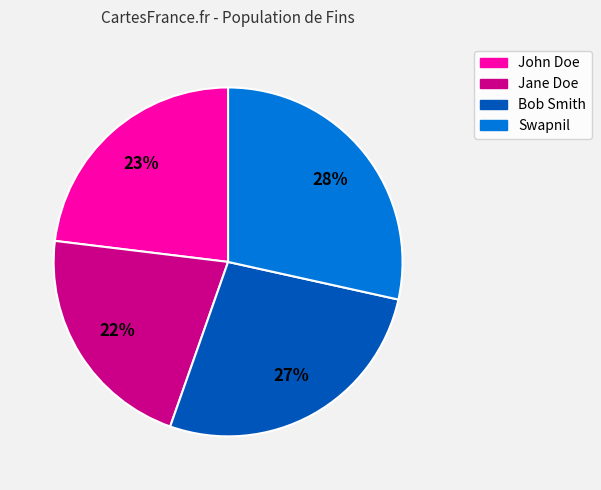

To the nearest percent, what portion does Jane Doe represent?

22%